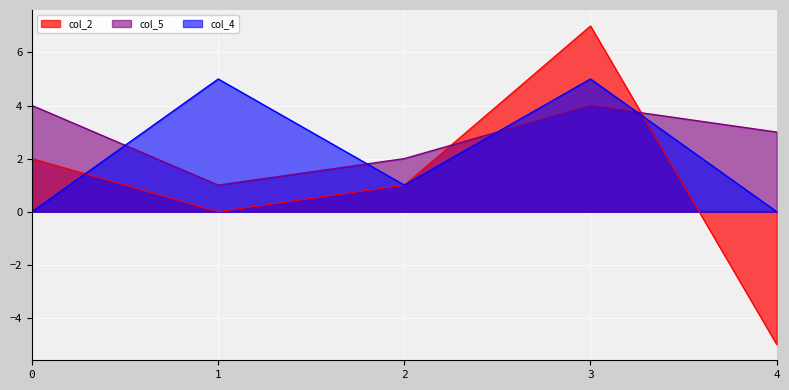

What are all the series names shown in the legend?

col_2, col_5, col_4